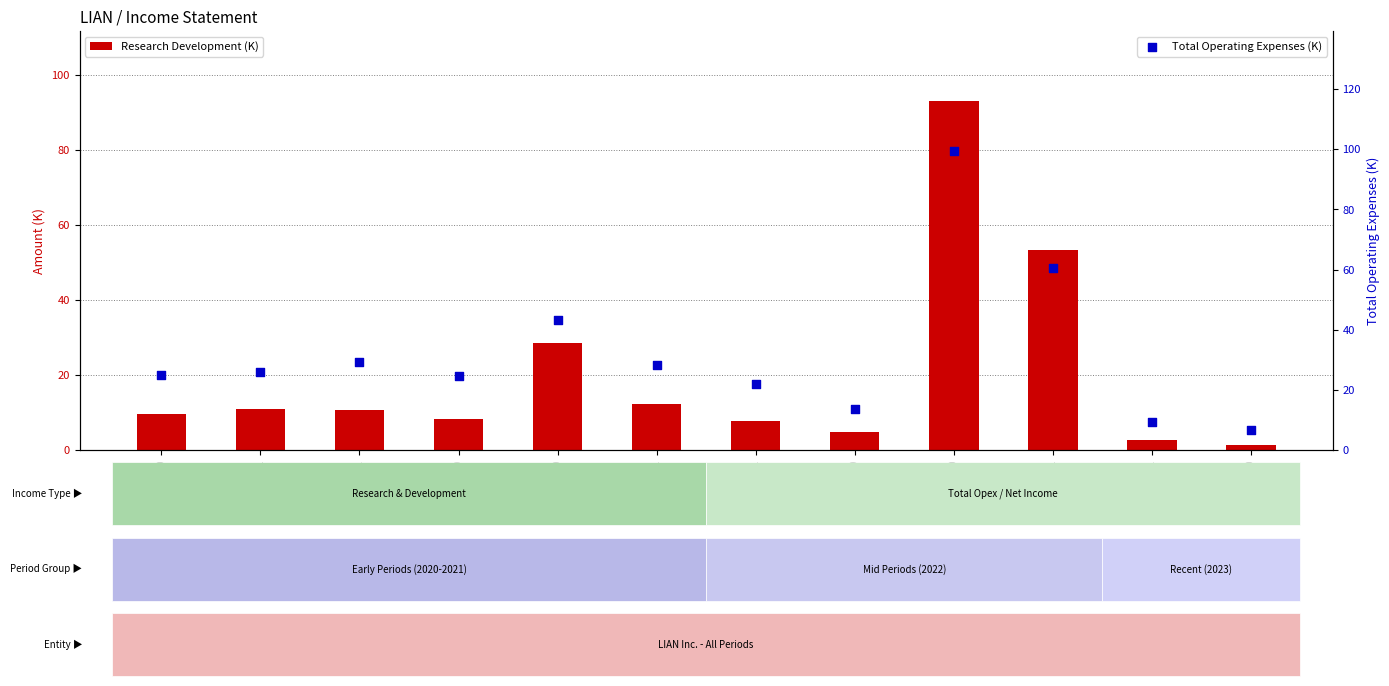

At how many categories does at least one series exceed 80?

1